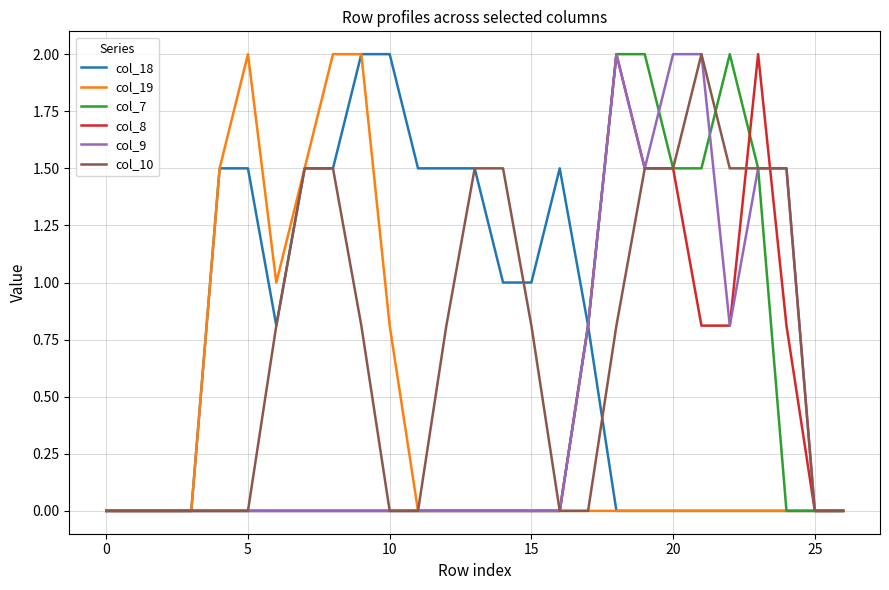

True or false: col_9 has more than 1 points higher than both neighbors.

False